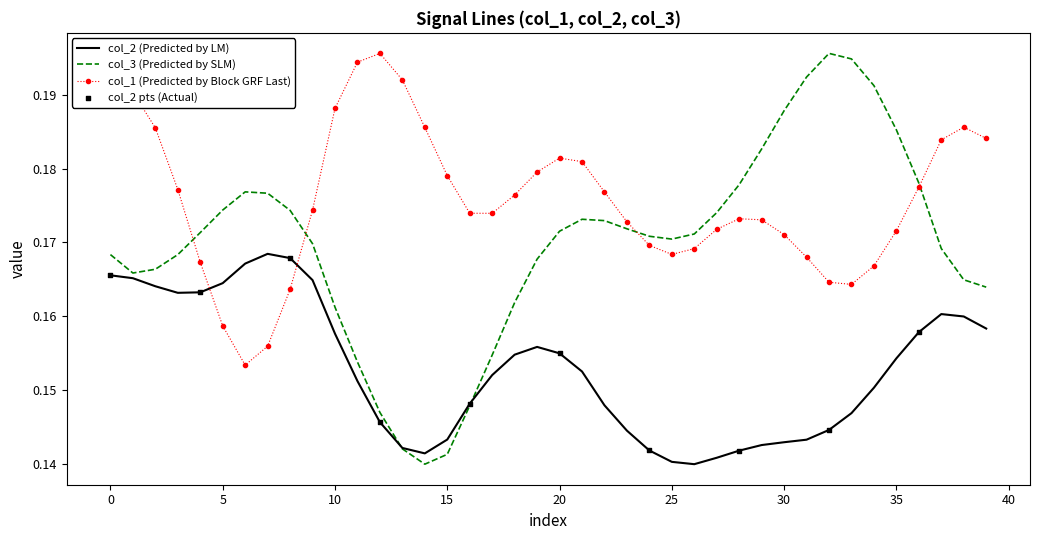

Which series has the largest total across all categories?

col_1 (Predicted by Block GRF Last)